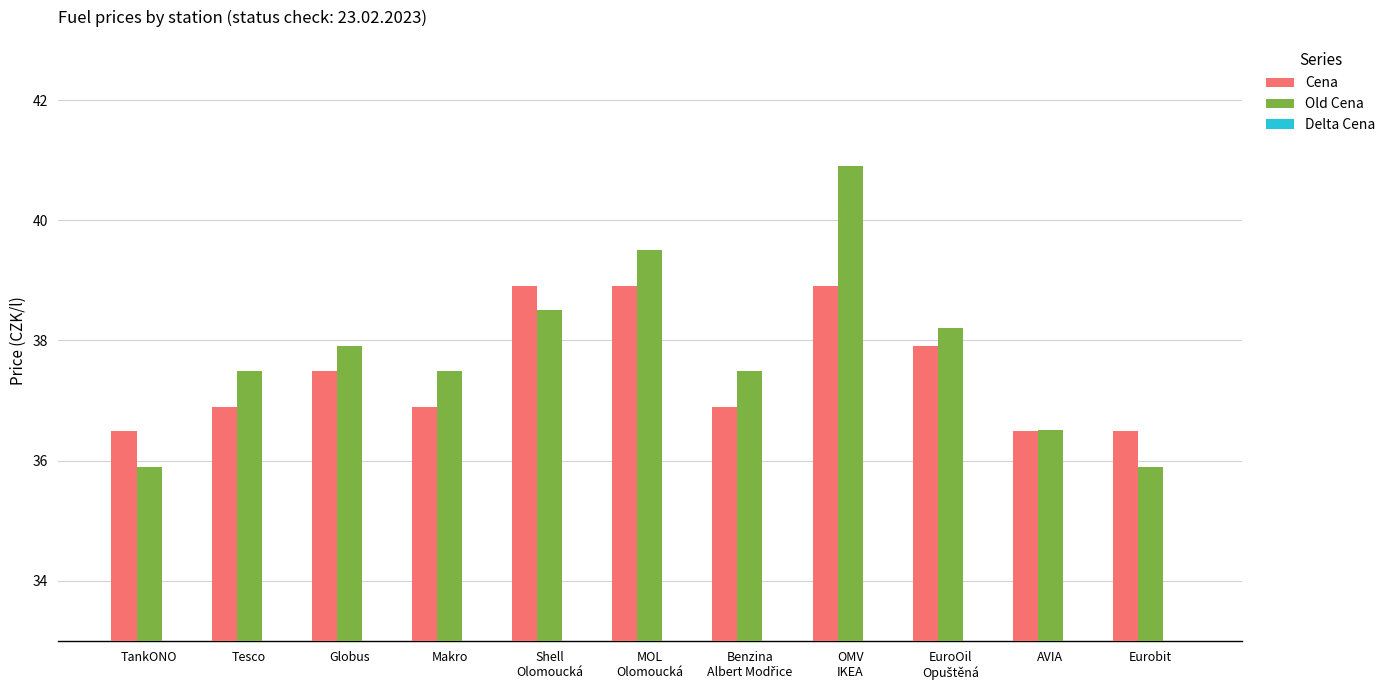

How many groups of bars are there?

11